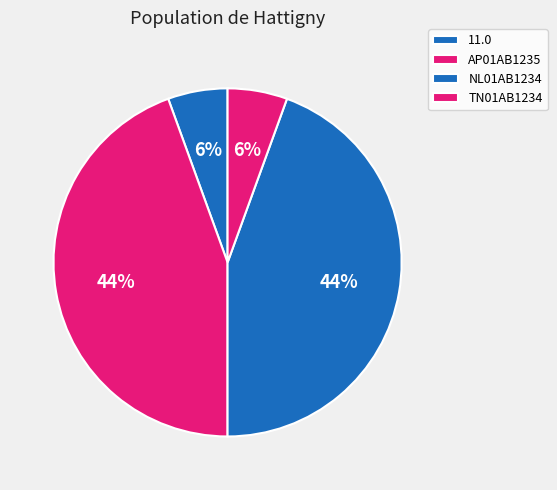

How many segments does this pie chart have?

4